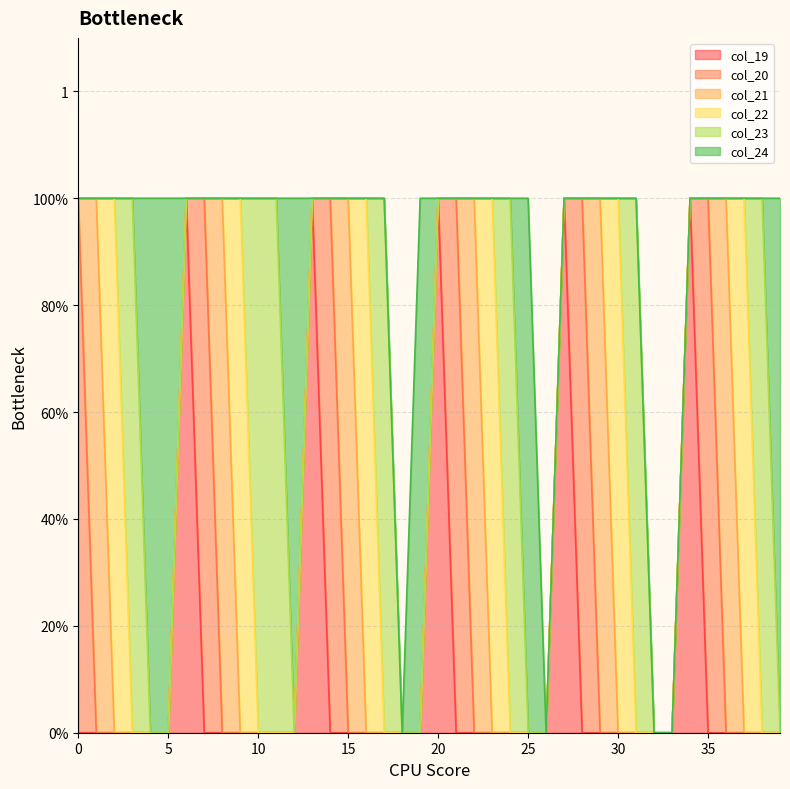

True or false: col_20 and col_22 cross at least once.

False